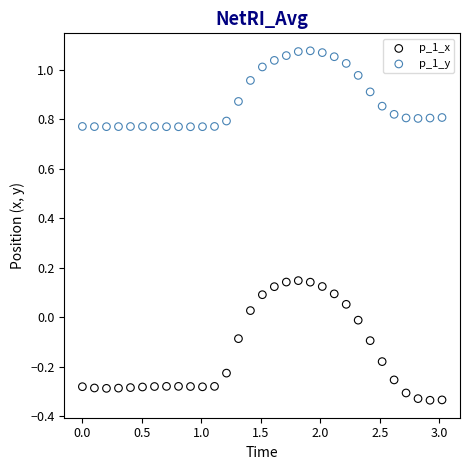

Which series has the largest Y range (max minus min)?

p_1_x